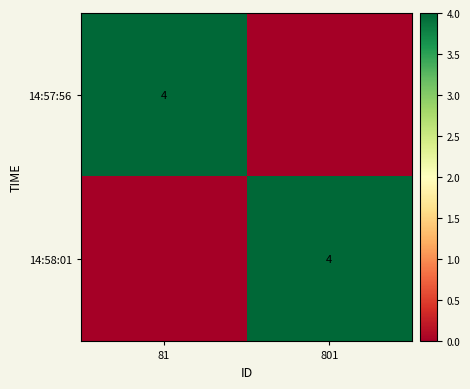

The value of 14:57:56 at 81 is 1. True or false?

False